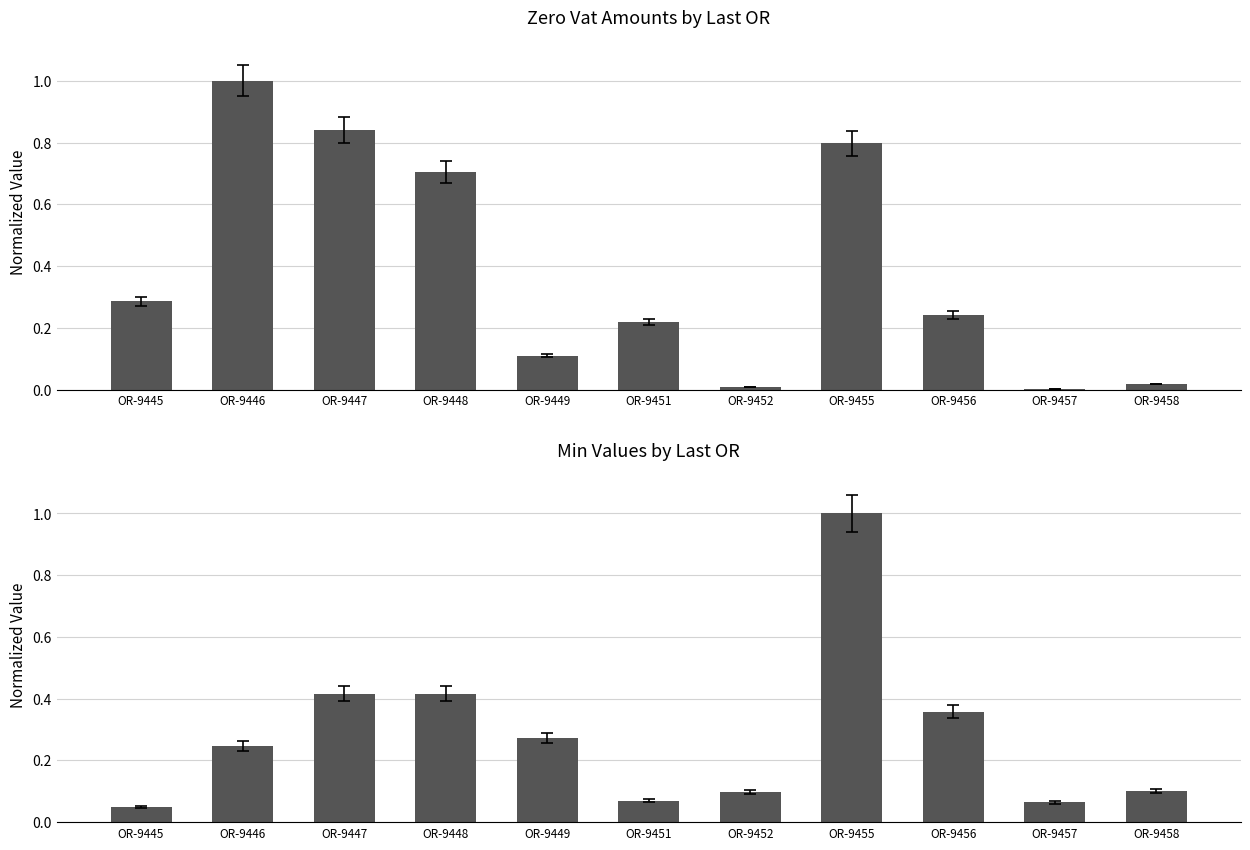

Between OR-9447 and OR-9455, which is larger?

OR-9447